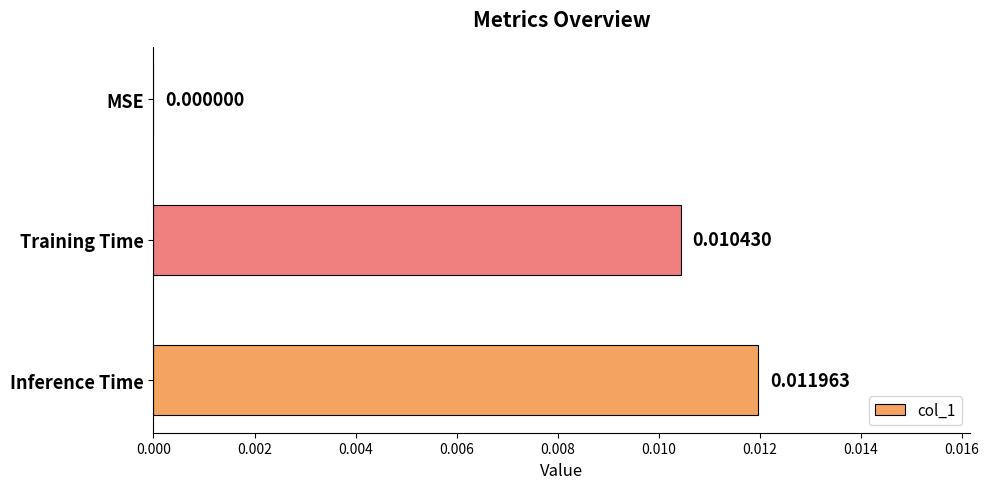

At which label is the value closest to 0?

MSE